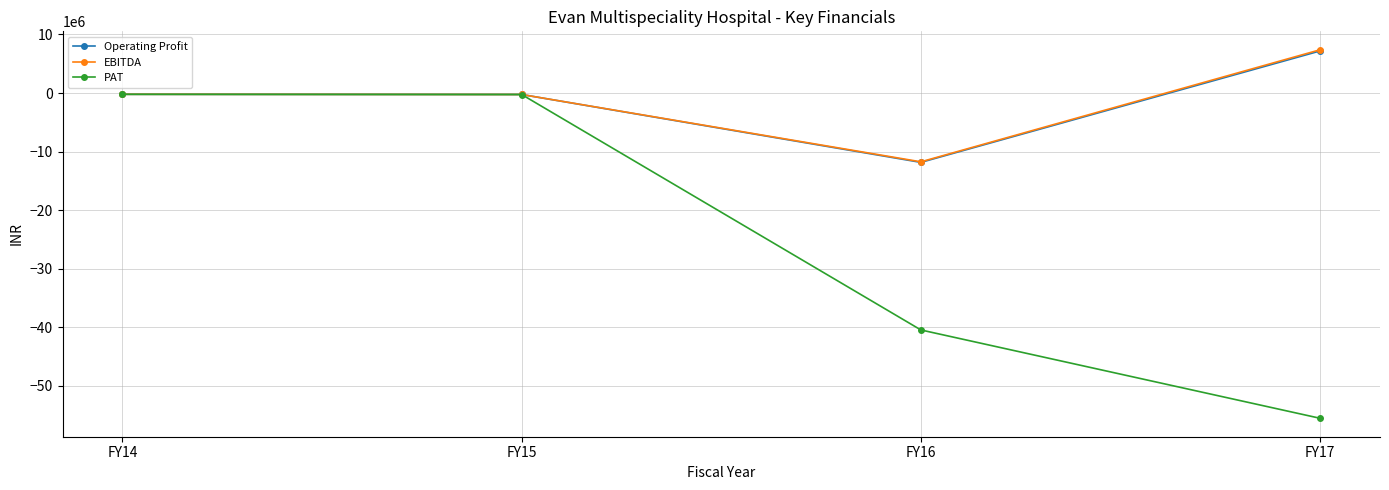

Between FY15 and FY16, which series saw the biggest shift?

PAT